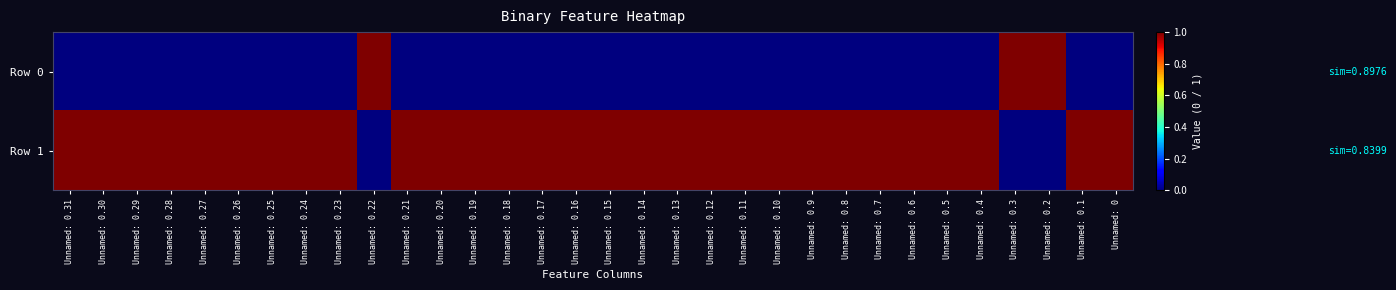

Reading left to right, transcribe all the data shown in this chart.

Row 0: Unnamed: 0.31=0	Unnamed: 0.30=0	Unnamed: 0.29=0	Unnamed: 0.28=0	Unnamed: 0.27=0	Unnamed: 0.26=0	Unnamed: 0.25=0	Unnamed: 0.24=0	Unnamed: 0.23=0	Unnamed: 0.22=1	Unnamed: 0.21=0	Unnamed: 0.20=0	Unnamed: 0.19=0	Unnamed: 0.18=0	Unnamed: 0.17=0	Unnamed: 0.16=0	Unnamed: 0.15=0	Unnamed: 0.14=0	Unnamed: 0.13=0	Unnamed: 0.12=0	Unnamed: 0.11=0	Unnamed: 0.10=0	Unnamed: 0.9=0	Unnamed: 0.8=0	Unnamed: 0.7=0	Unnamed: 0.6=0	Unnamed: 0.5=0	Unnamed: 0.4=0	Unnamed: 0.3=1	Unnamed: 0.2=1	Unnamed: 0.1=0	Unnamed: 0=0
Row 1: Unnamed: 0.31=1	Unnamed: 0.30=1	Unnamed: 0.29=1	Unnamed: 0.28=1	Unnamed: 0.27=1	Unnamed: 0.26=1	Unnamed: 0.25=1	Unnamed: 0.24=1	Unnamed: 0.23=1	Unnamed: 0.22=0	Unnamed: 0.21=1	Unnamed: 0.20=1	Unnamed: 0.19=1	Unnamed: 0.18=1	Unnamed: 0.17=1	Unnamed: 0.16=1	Unnamed: 0.15=1	Unnamed: 0.14=1	Unnamed: 0.13=1	Unnamed: 0.12=1	Unnamed: 0.11=1	Unnamed: 0.10=1	Unnamed: 0.9=1	Unnamed: 0.8=1	Unnamed: 0.7=1	Unnamed: 0.6=1	Unnamed: 0.5=1	Unnamed: 0.4=1	Unnamed: 0.3=0	Unnamed: 0.2=0	Unnamed: 0.1=1	Unnamed: 0=1